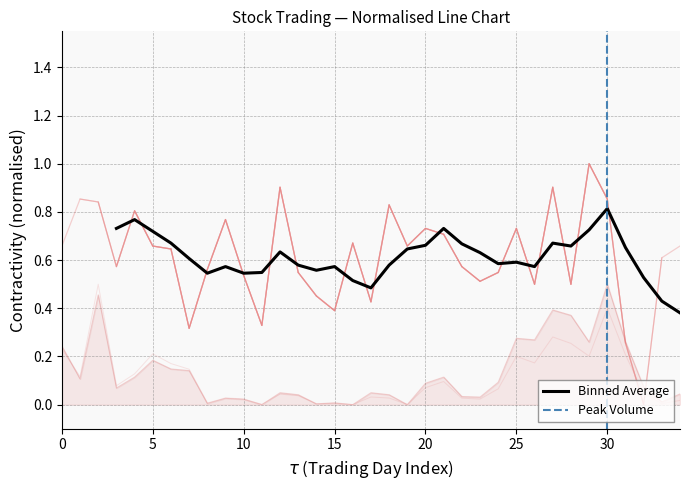

The value of Binned Average at 30 is 0.8. True or false?

True